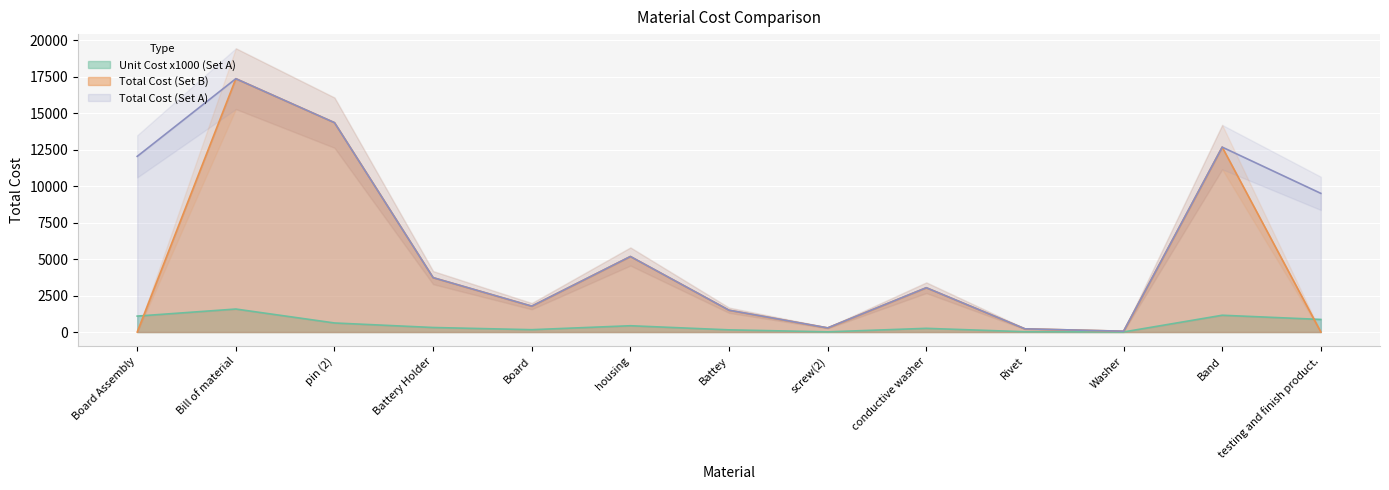

Is the value of Total Cost (Set A) at Battey greater than the value of Unit Cost (Set A) at testing and finish product.?

Yes